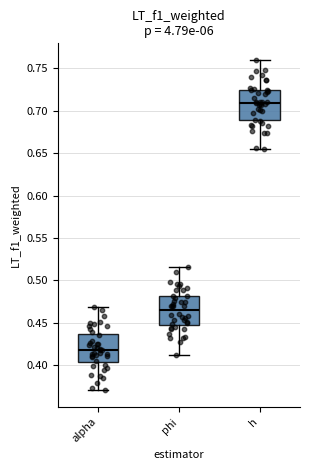

Where is the upper edge of the box for h on the y-axis? The values are not printed on the chart, so give them approximately, as read against the axis.

0.725